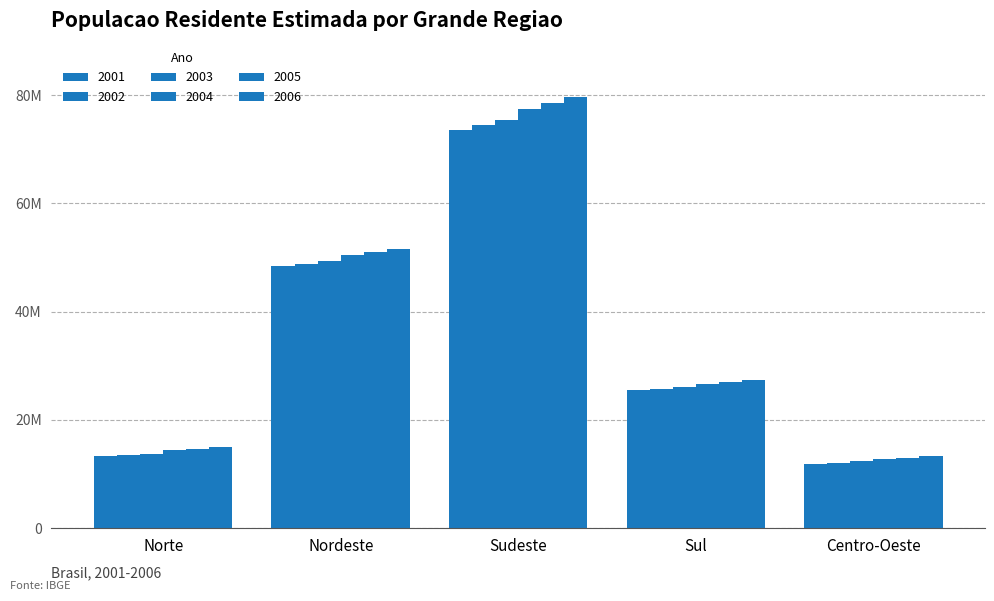

Are the bars horizontal?

No